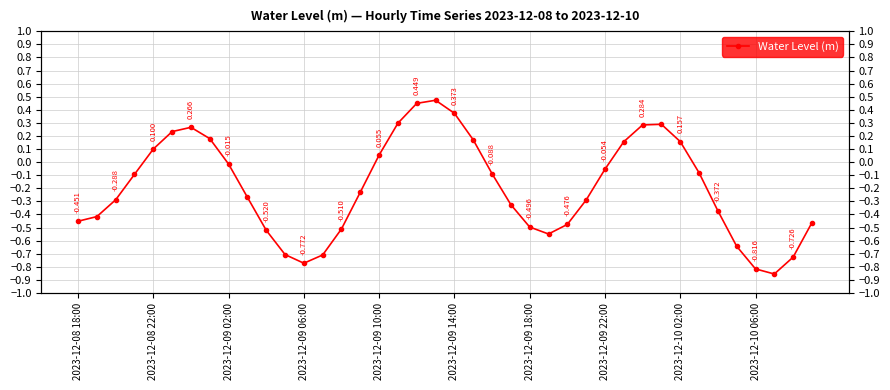

What is the change in value from 22 to 29?

+0.2